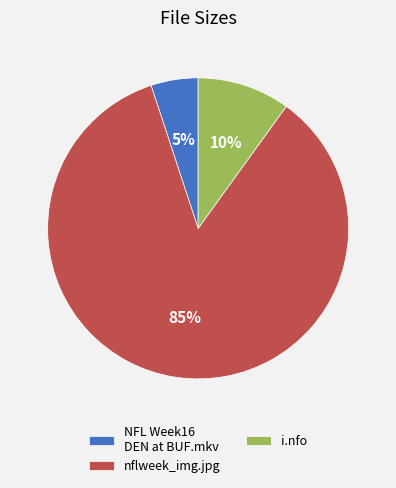

To the nearest percent, what percentage of the pie is nflweek_img.jpg?

85%